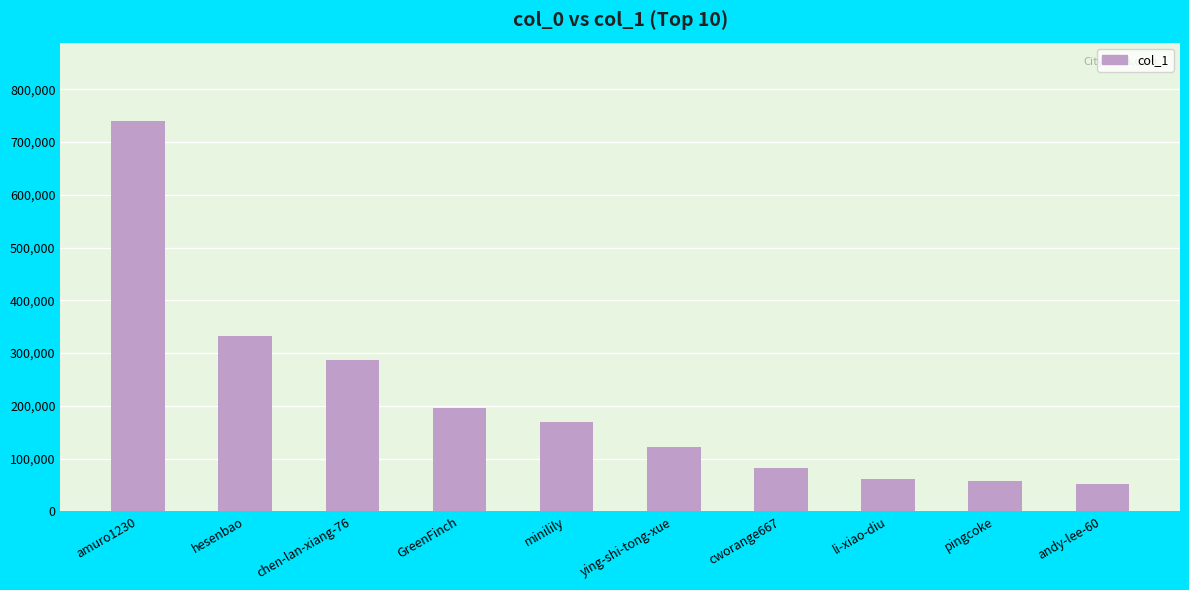

Are the bars grouped side by side (vs. stacked)?

No